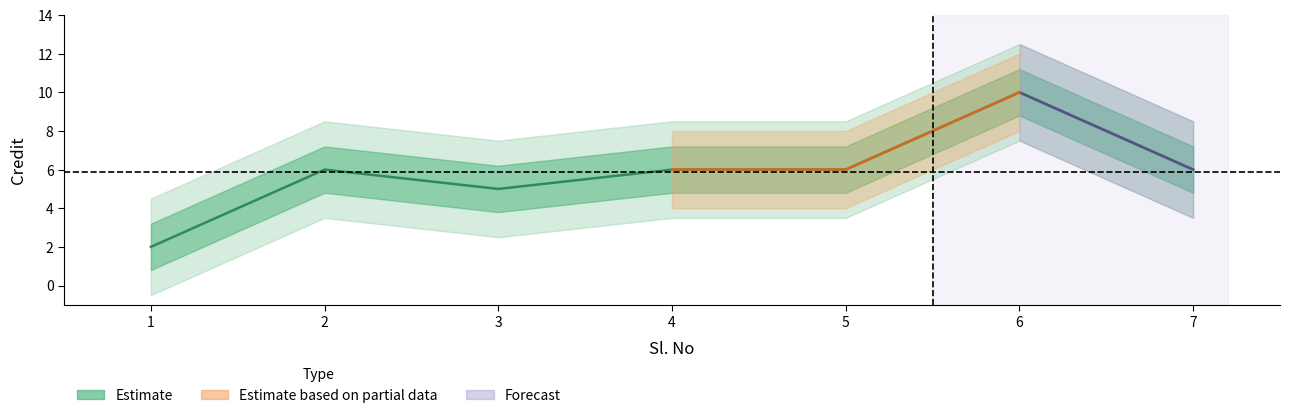

List the labels in order of value, largest first.

6, 2, 4, 5, 7, 3, 1